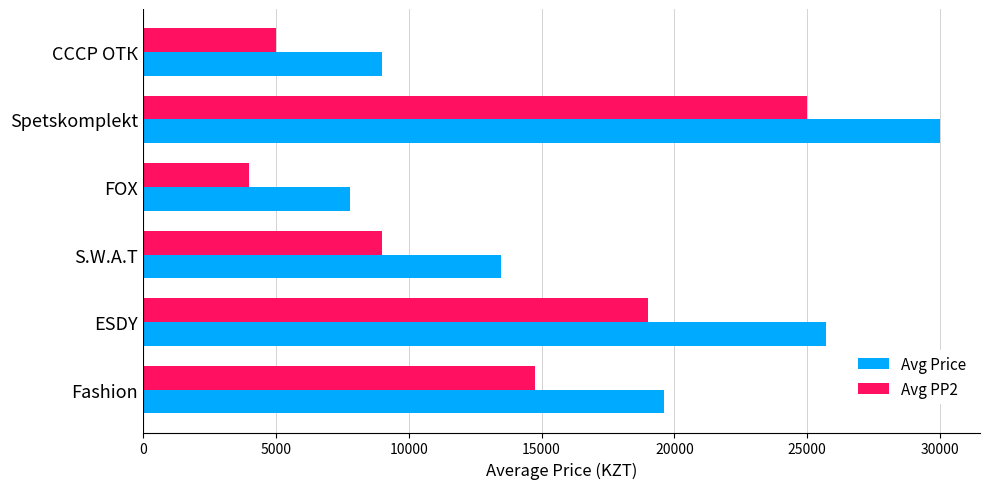

True or false: Avg Price has a value of 44279 at ESDY.

False